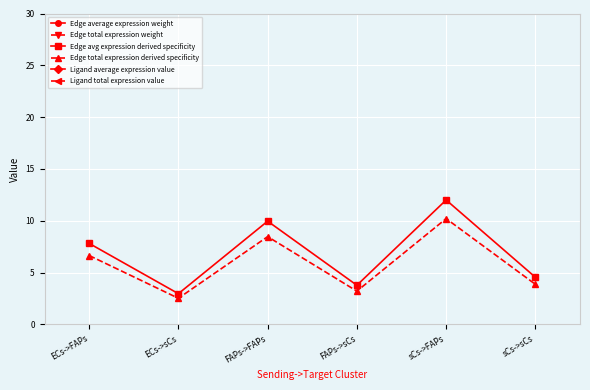

True or false: Ligand average expression value has a value of 206.2 at sCs->FAPs.

False